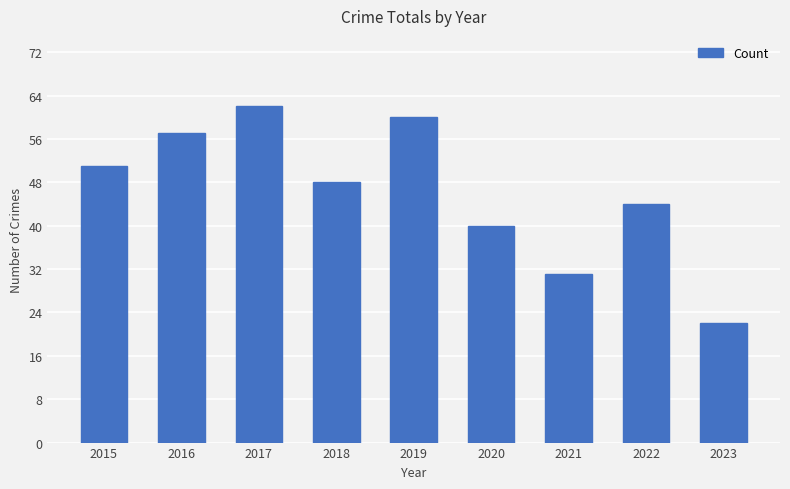

What is the average value?

46